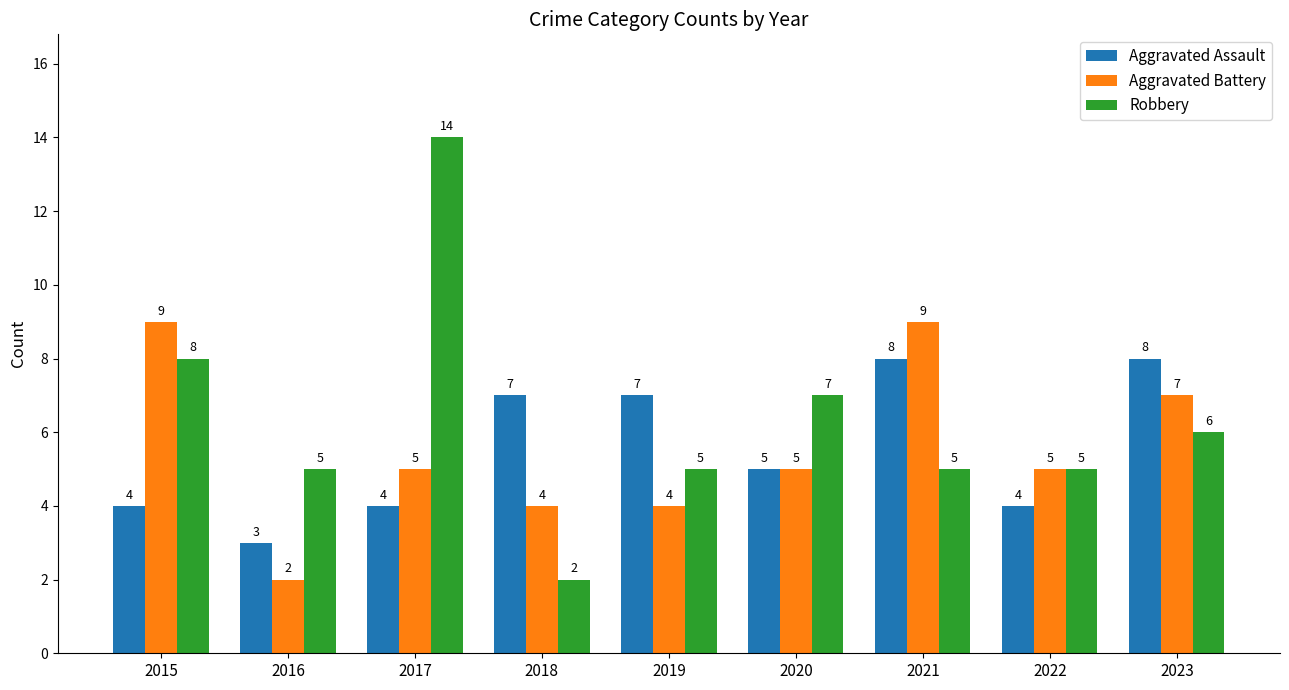

How many bars are there in each group?

3